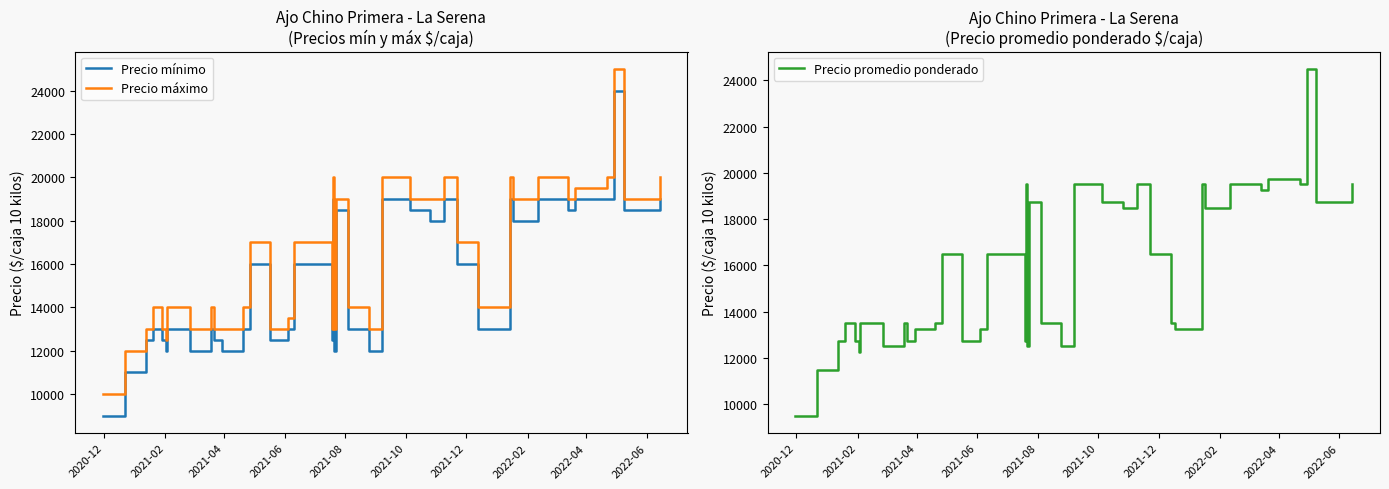

What is the minimum value for Precio máximo?

10000